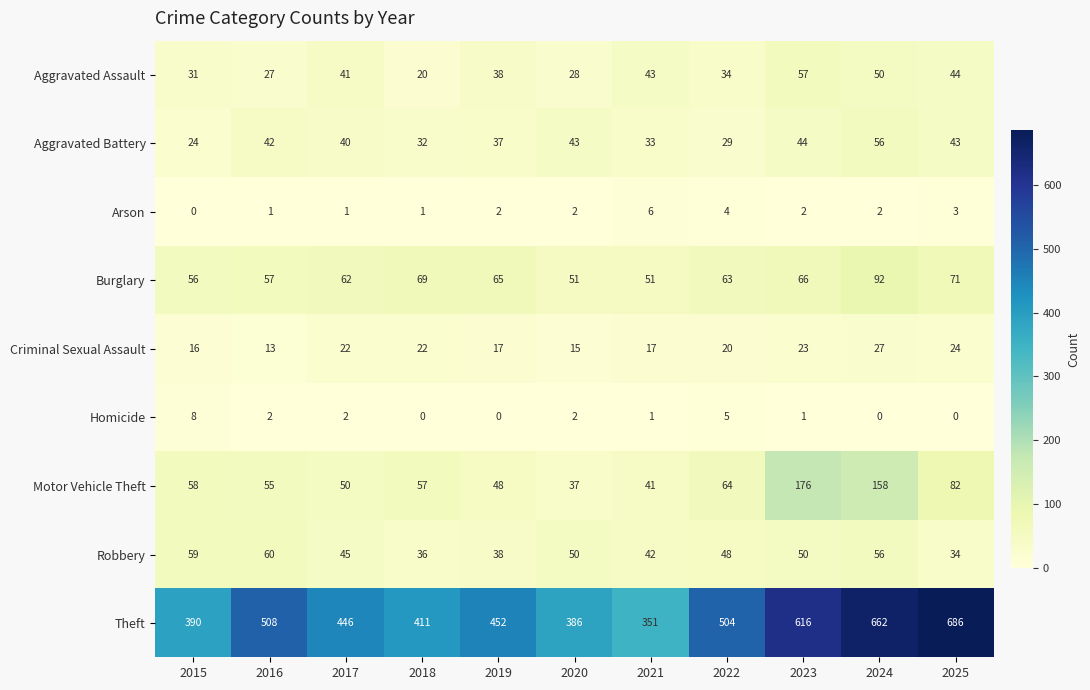

What is the maximum value for Aggravated Assault?

57